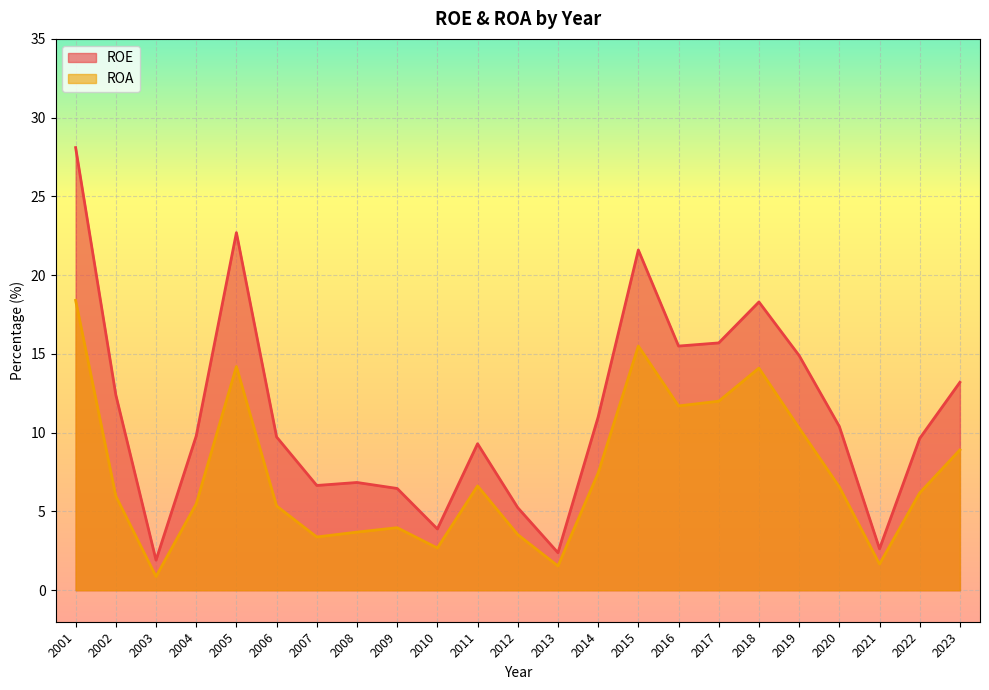

The ROE series shows 2.2 at 2020. True or false?

False